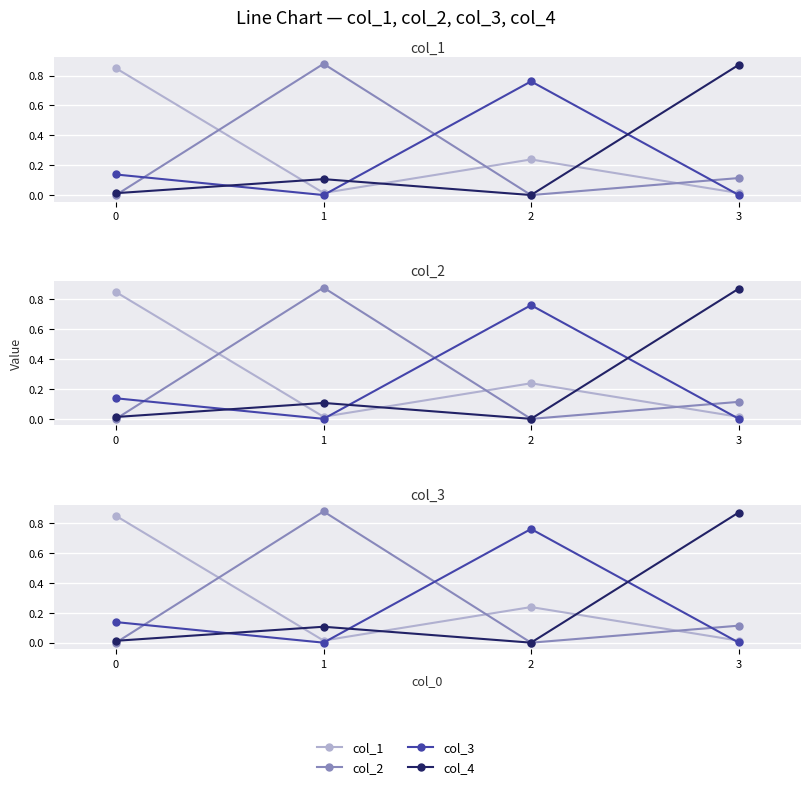

Where is col_2 nearest to the value 0?

2